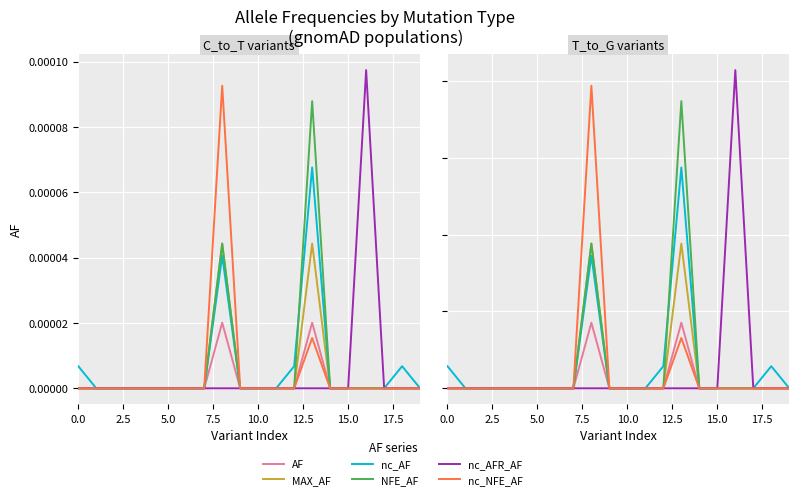

List the series in order of their peak value, highest first.

gnomAD_non_cancer_AFR_AF, gnomAD_non_cancer_NFE_AF, gnomAD_NFE_AF, gnomAD_non_cancer_AF, MAX_AF, gnomAD_AF